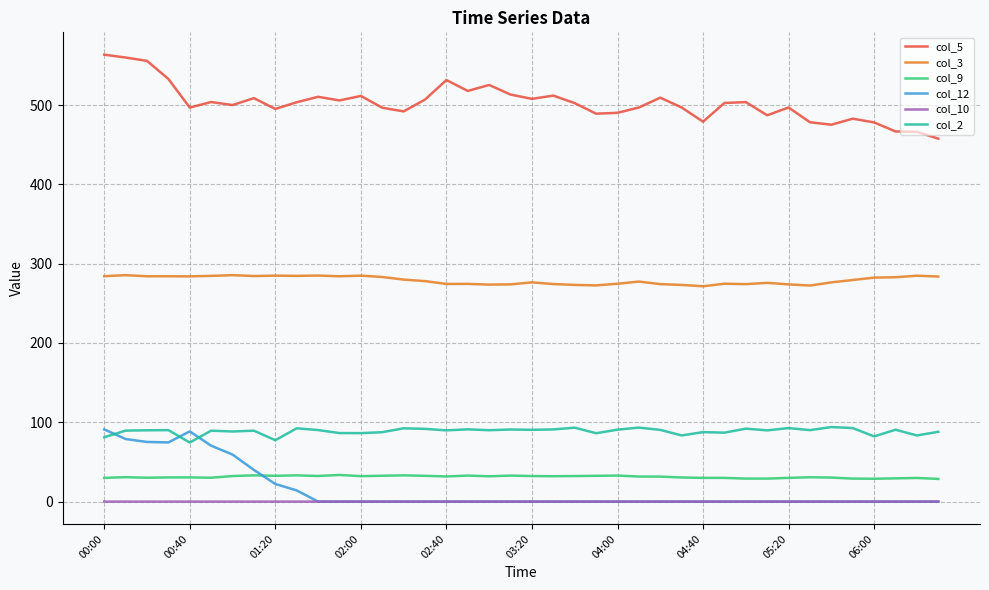

What is the sum of all col_3 values?

11165.6